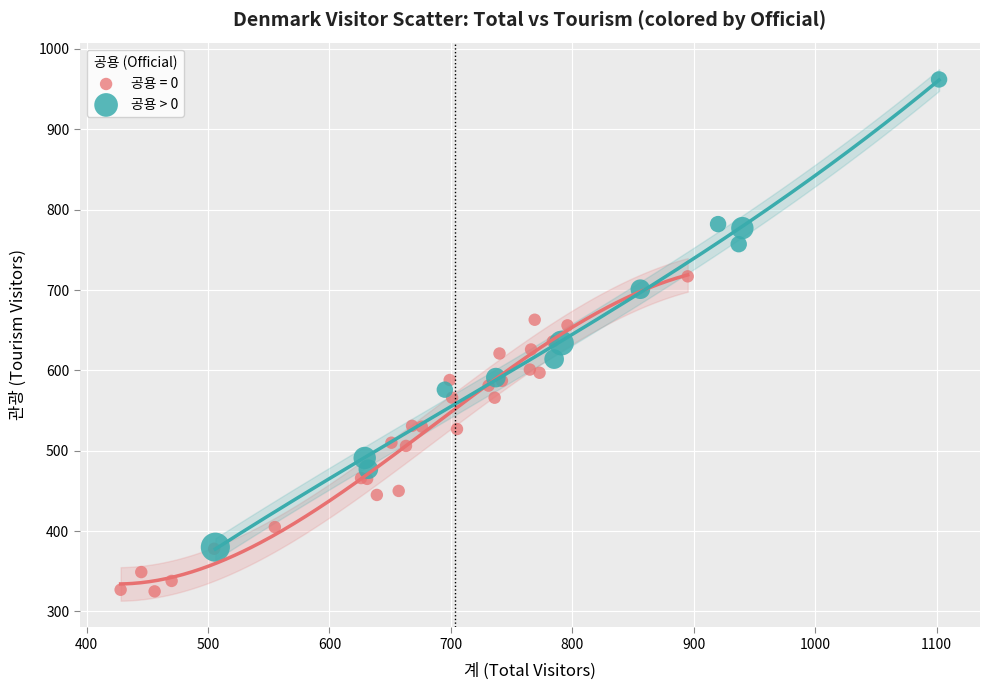

Which series has the widest spread of Y values?

공용 > 0